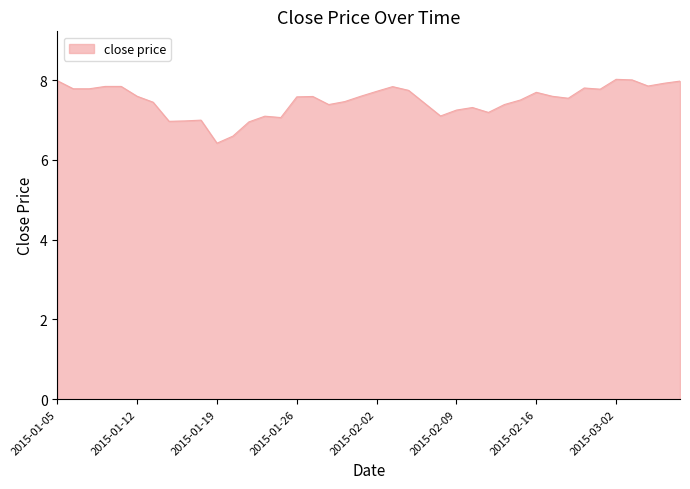

What is the greatest value displayed?

8.0